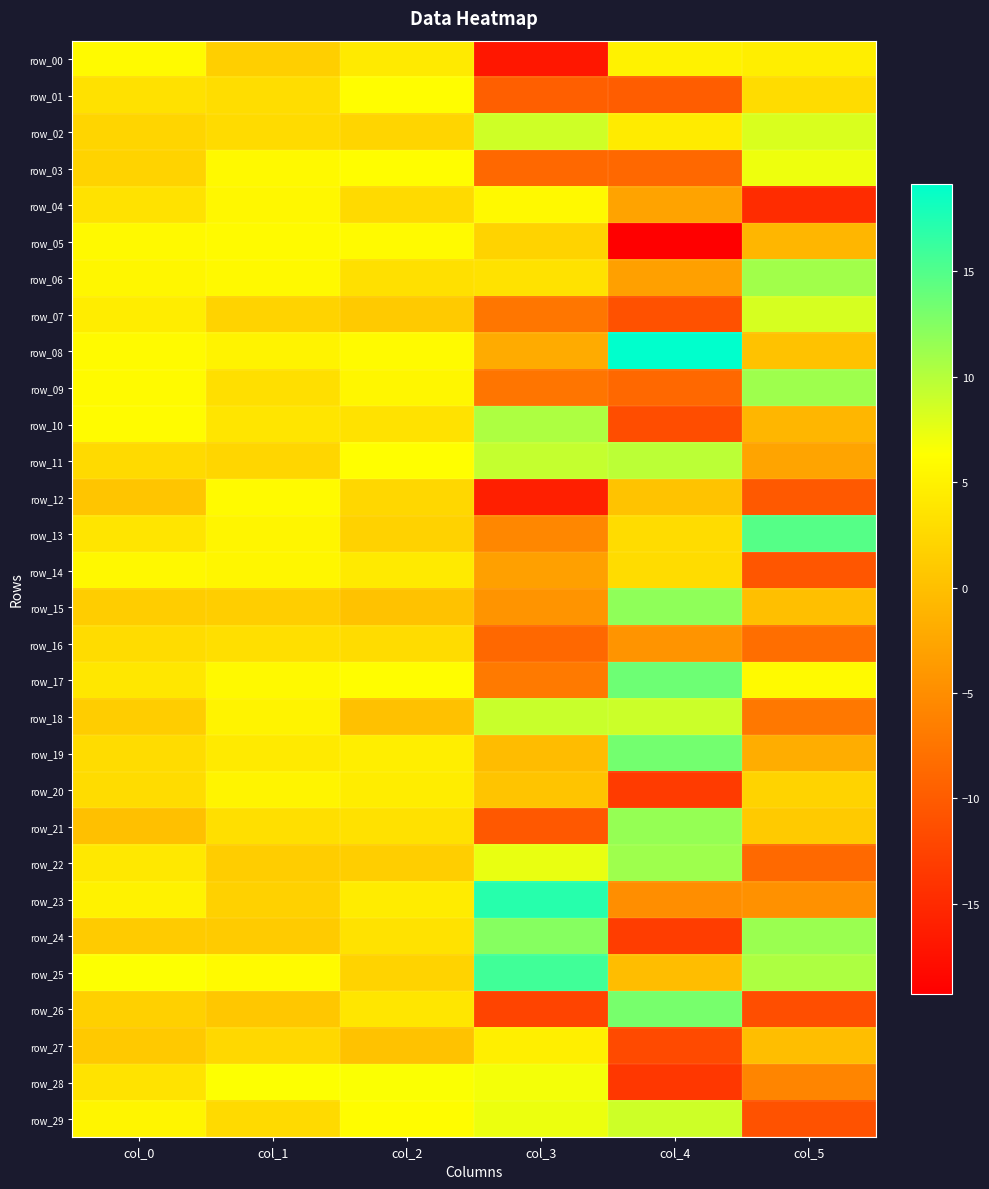

At which category does the chart reach its minimum across all series?

col_4